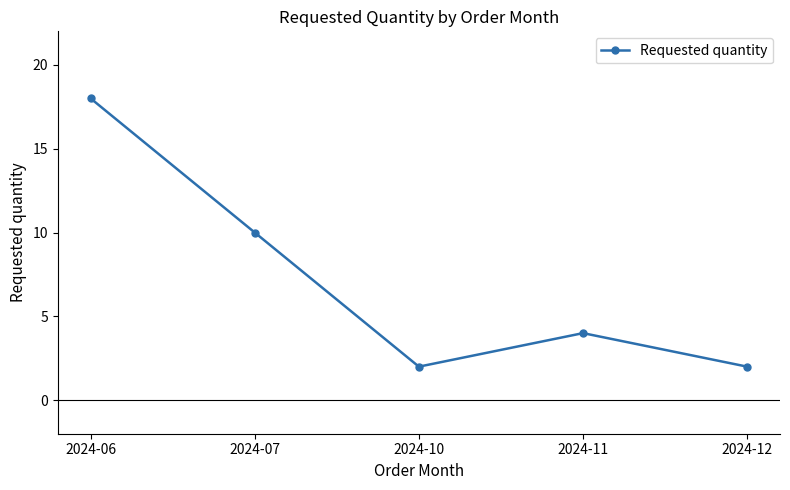

Where is the first local minimum?

2024-10